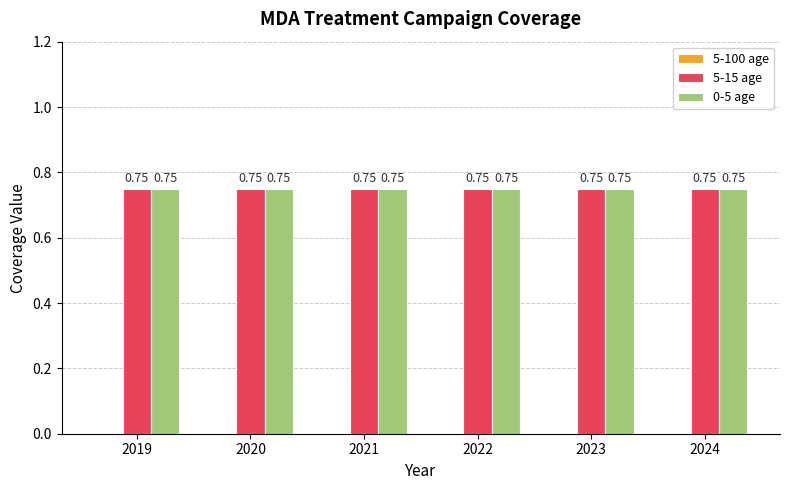

What are all the series names shown in the legend?

5-100 age, 5-15 age, 0-5 age